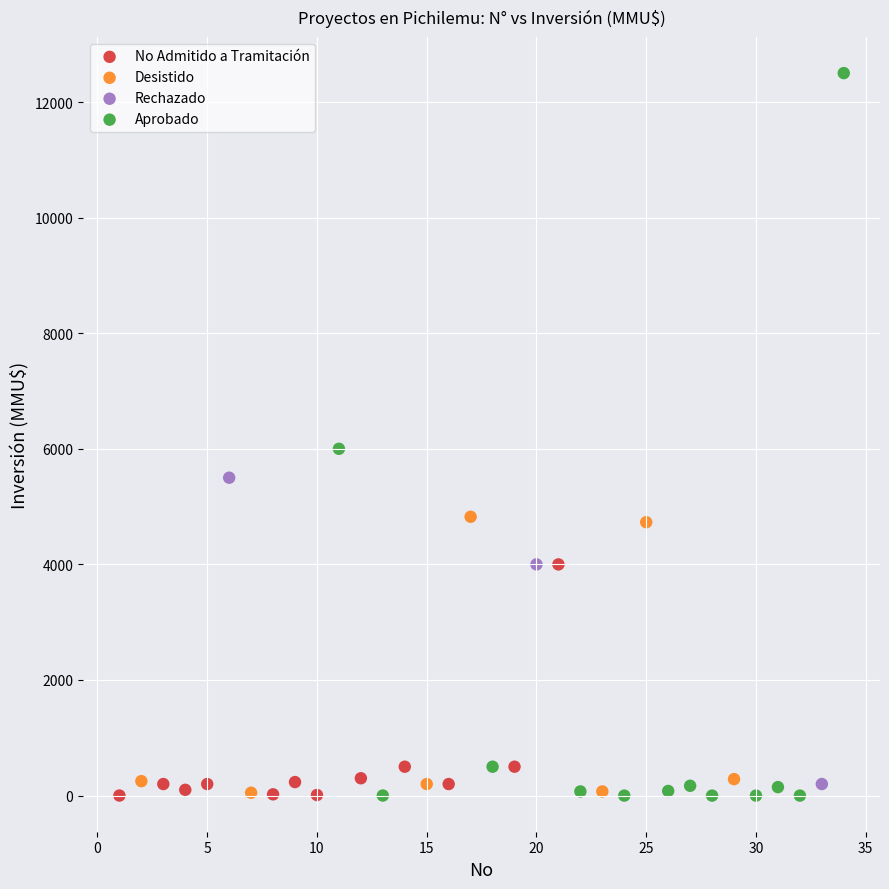

What are all the series names shown in the legend?

No Admitido a Tramitación, Desistido, Rechazado, Aprobado